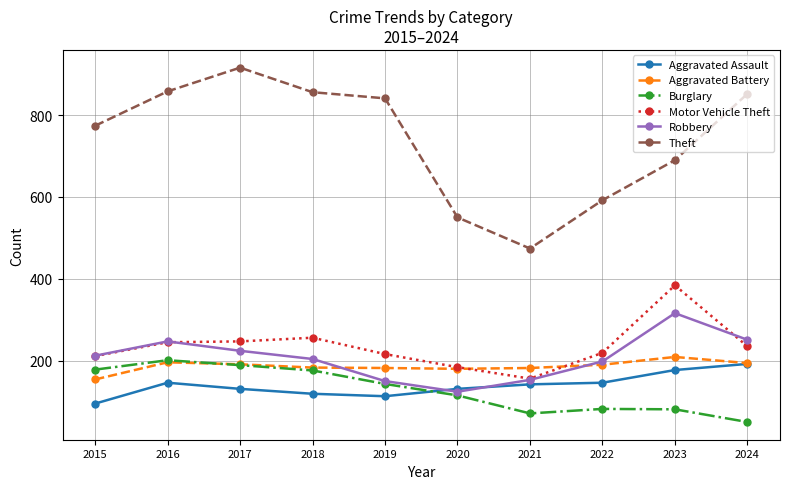

Where is the first local minimum for Robbery?

2020